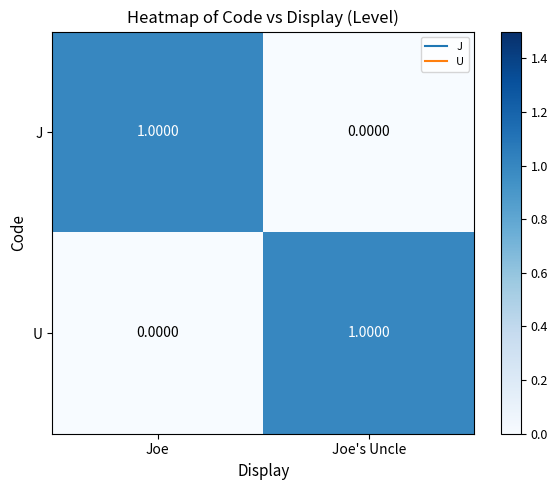

At which label is J closest to 0?

Joe's Uncle